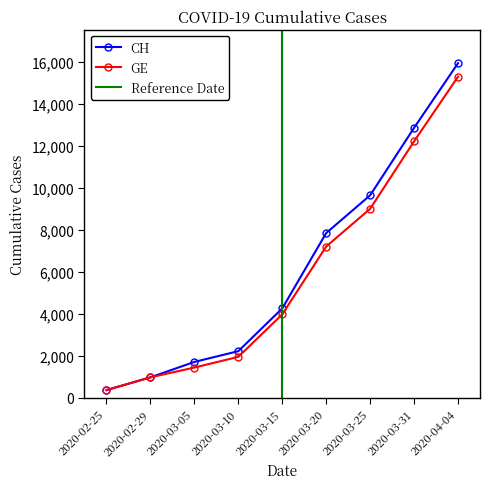

Reading left to right, extract all data points from this chart.

CH: 375	981	1715	2226	4259	7847	9642	12852	15926
GE: 375	981	1447	1955	3978	7205	9000	12210	15284